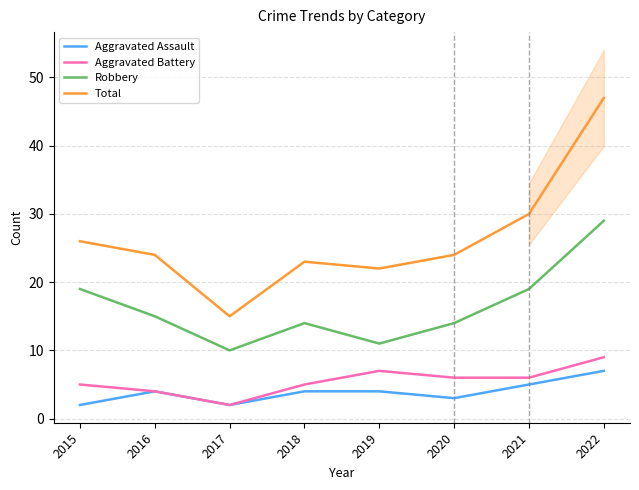

What are all the series names shown in the legend?

Aggravated Assault, Aggravated Battery, Robbery, Total